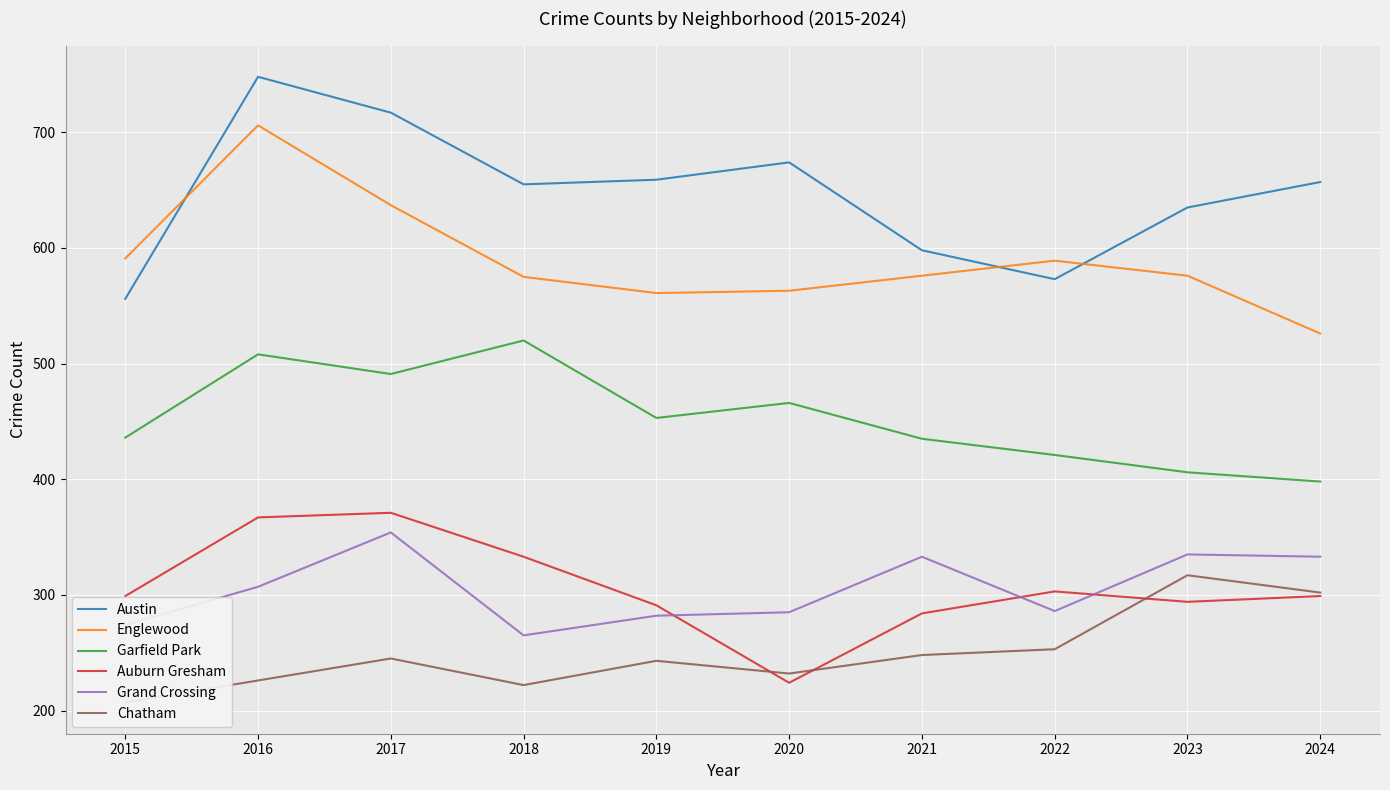

What is the difference between the maximum and minimum values in the Garfield Park series?

122